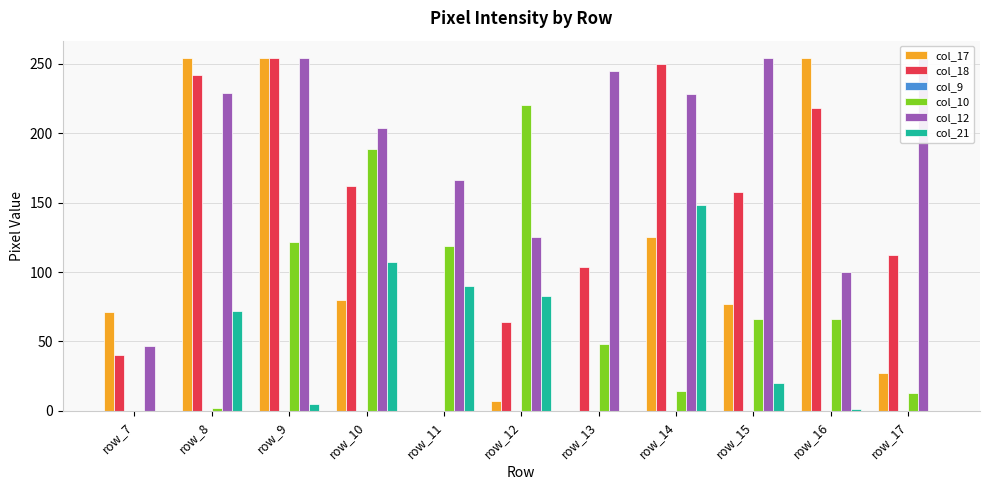

Is it true that col_17 equals 77 at row_15?

True